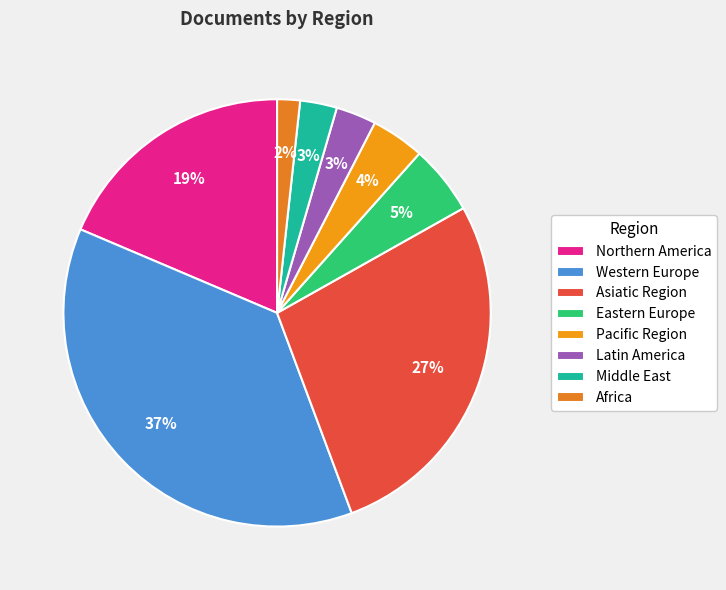

How many slices are in this pie chart?

8